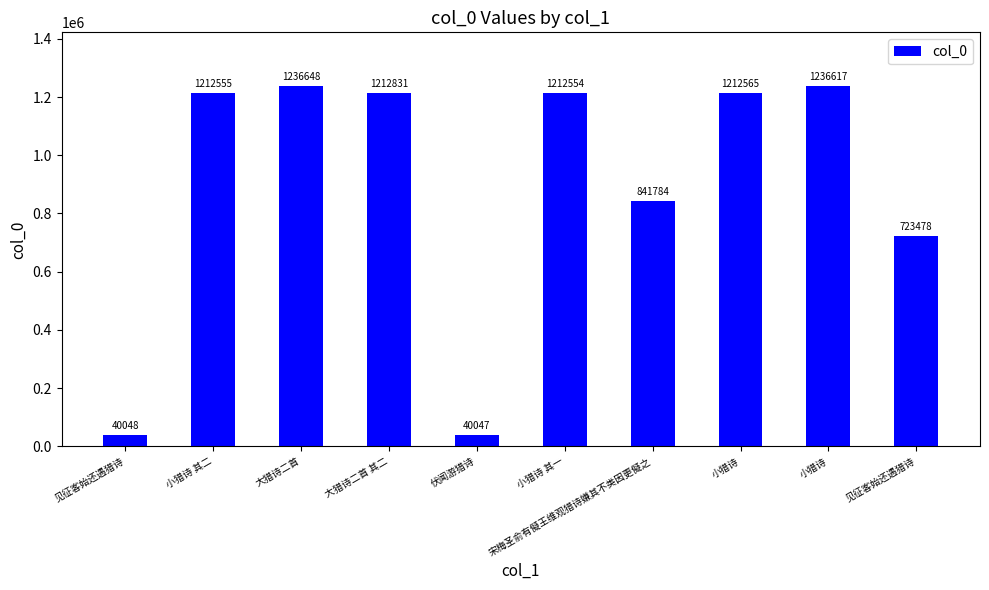

Does the chart contain any negative values?

No